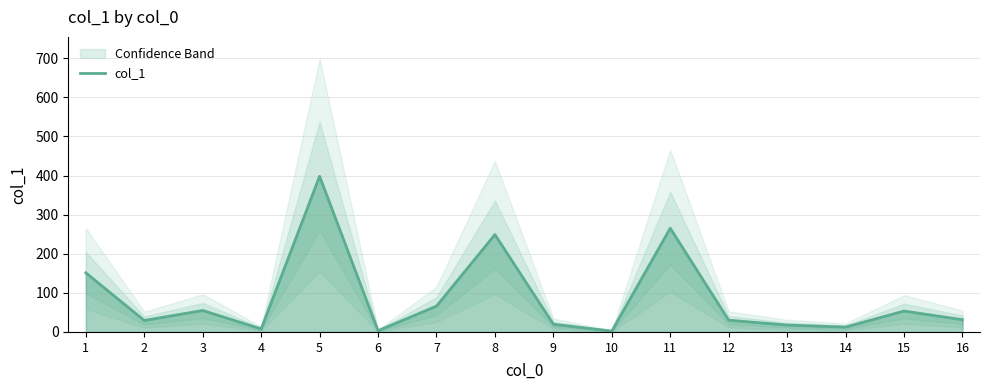

How many data points does each series have?

16